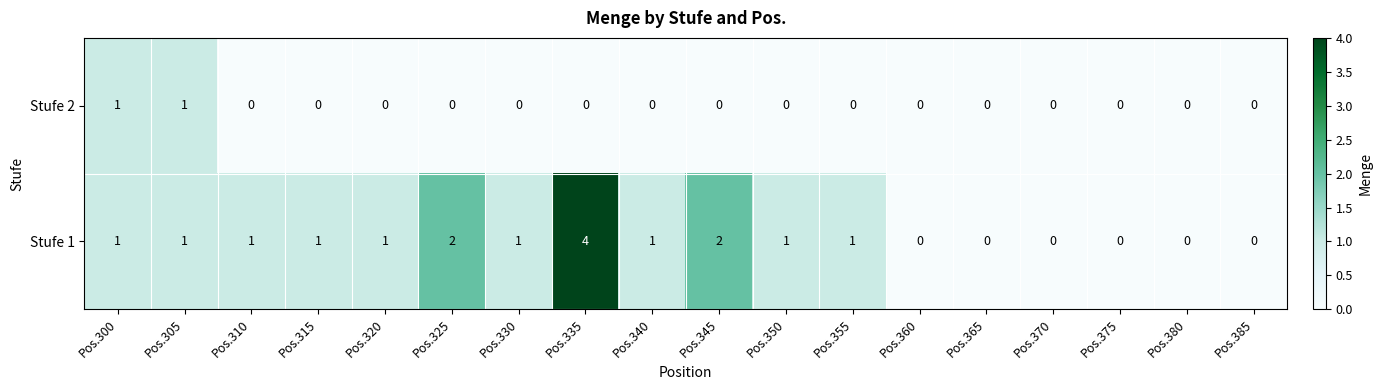

Rank the series by their maximum value, from highest to lowest.

Stufe 1, Stufe 2